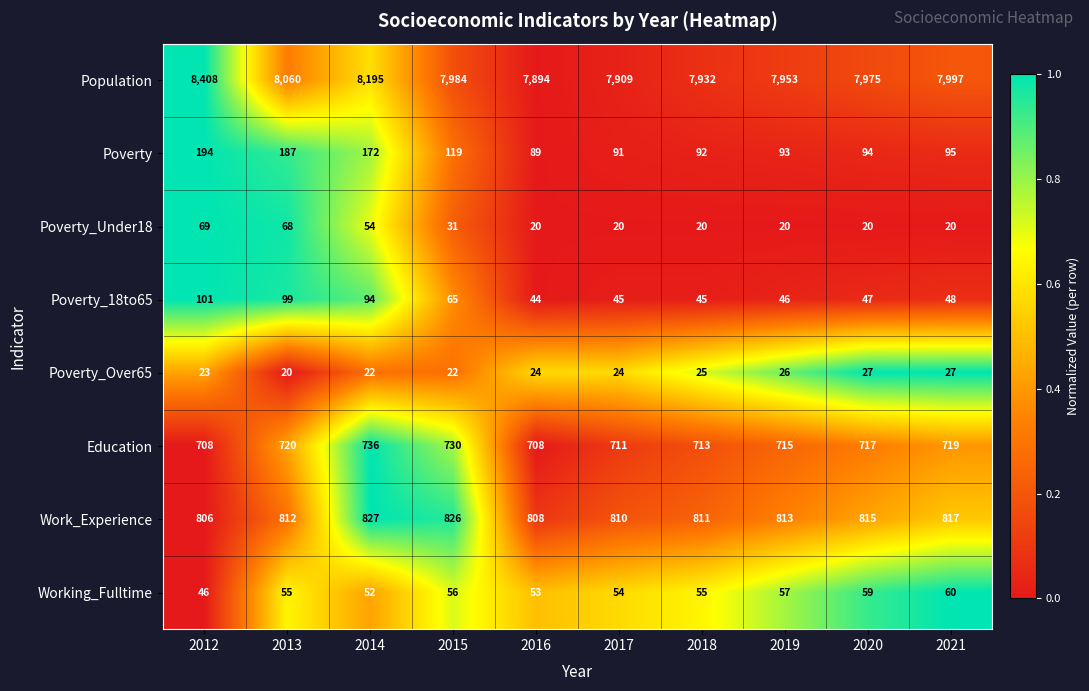

Rank the series by their maximum value, from highest to lowest.

Population, Work_Experience, Education, Poverty, Poverty_18to65, Poverty_Under18, Working_Fulltime, Poverty_Over65